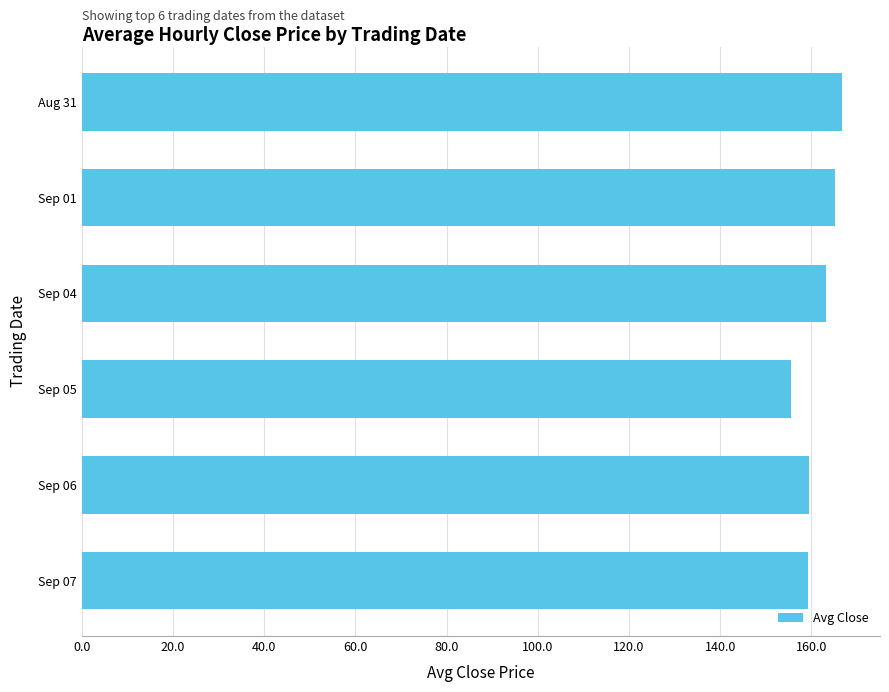

The chart shows a value of 228.0 at Sep 04. True or false?

False